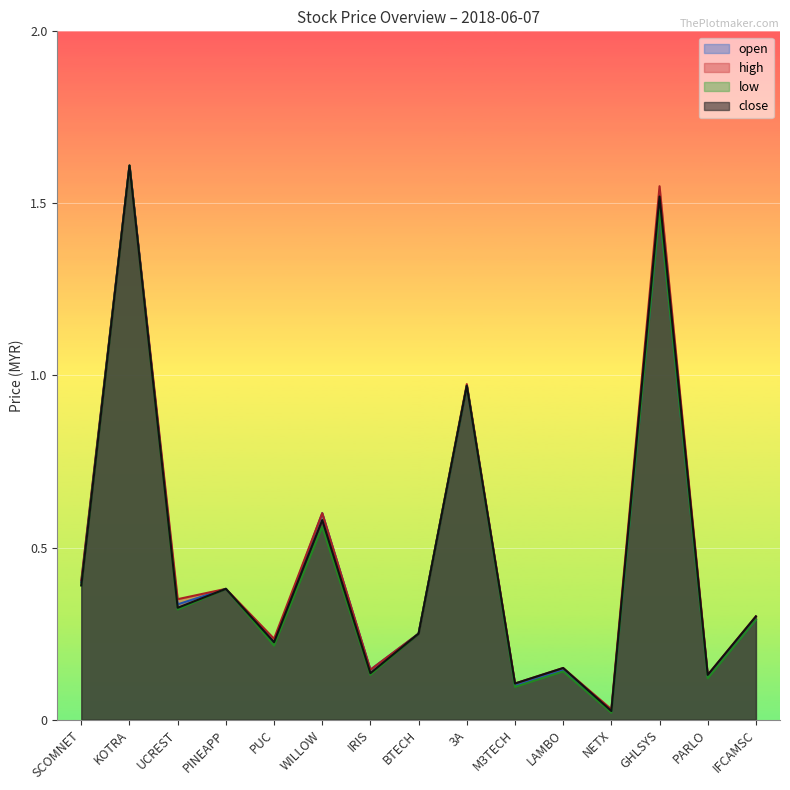

What is the label of the 4th point from the right?

NETX